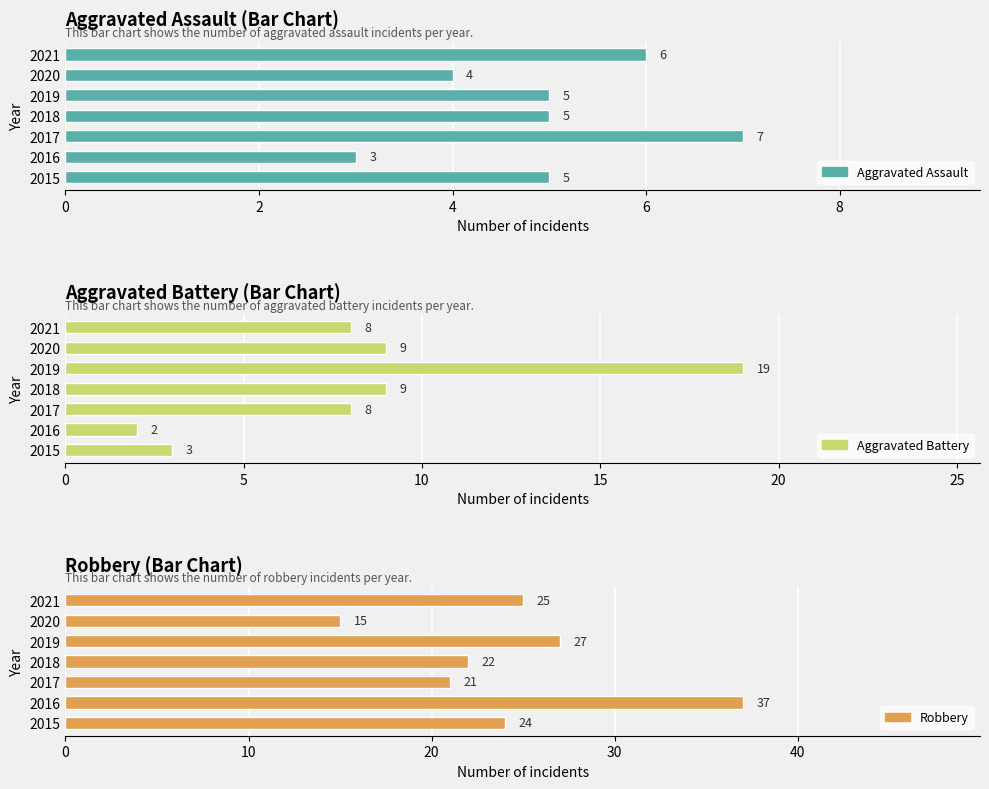

Rank the series at 2021 from highest to lowest value.

Robbery, Aggravated Battery, Aggravated Assault